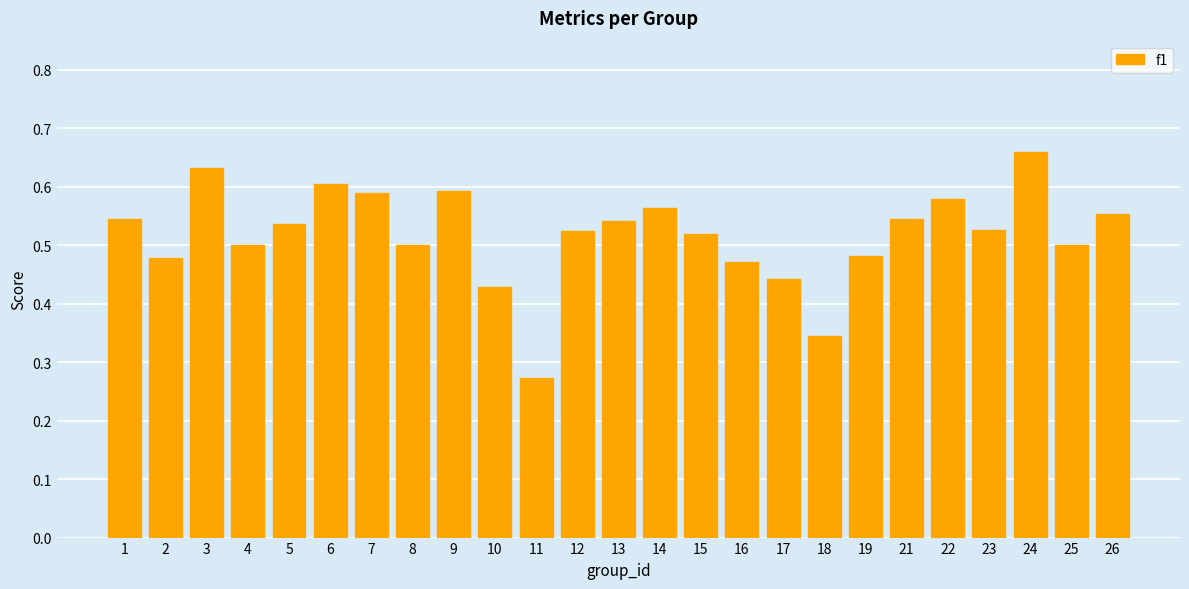

Which label corresponds to the largest value in the chart?

24